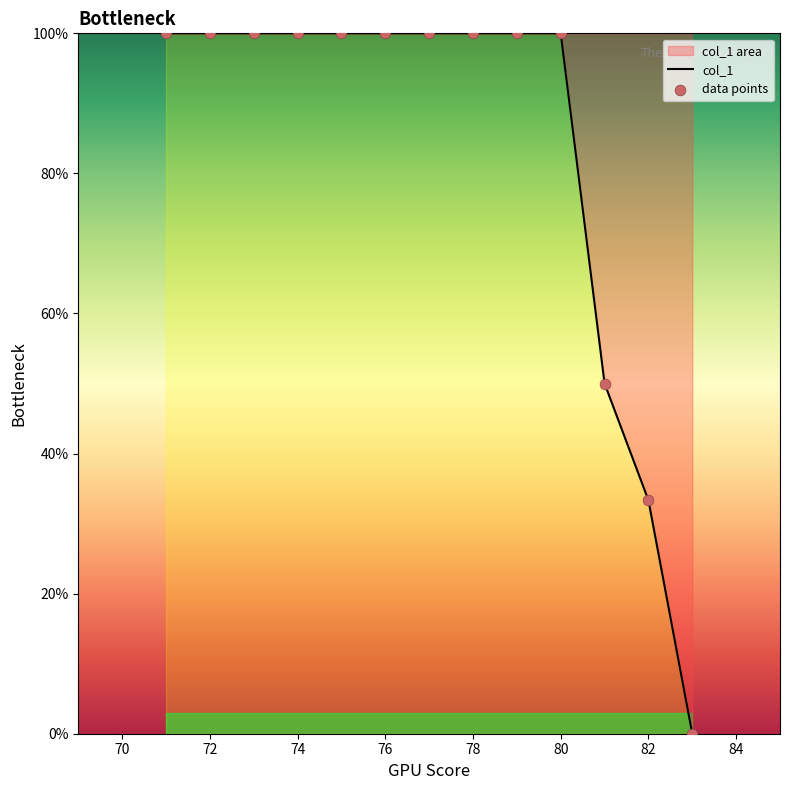

Read the value at 74.

100.0